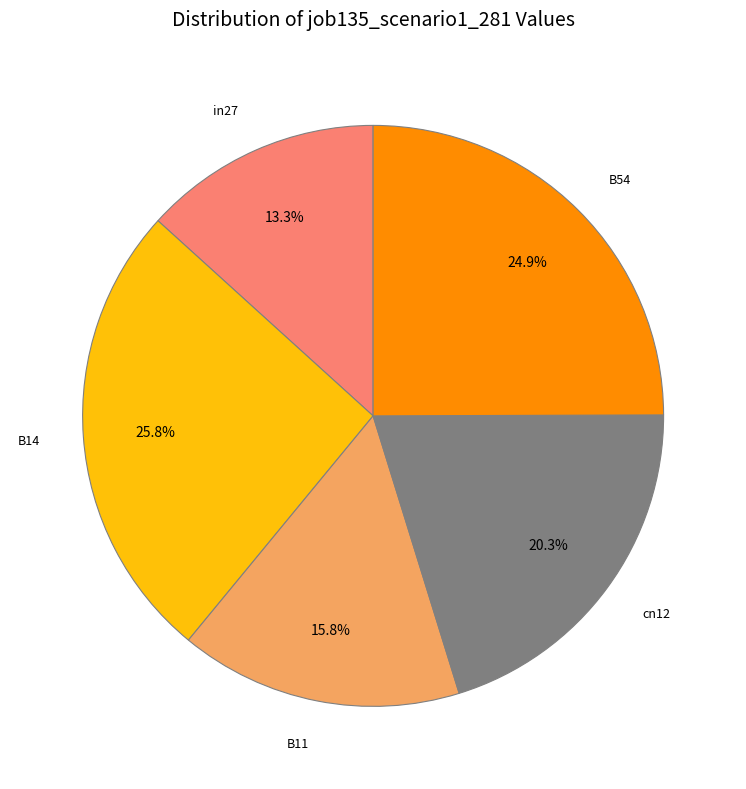

Is it true that B54 is 18% of the pie?

False